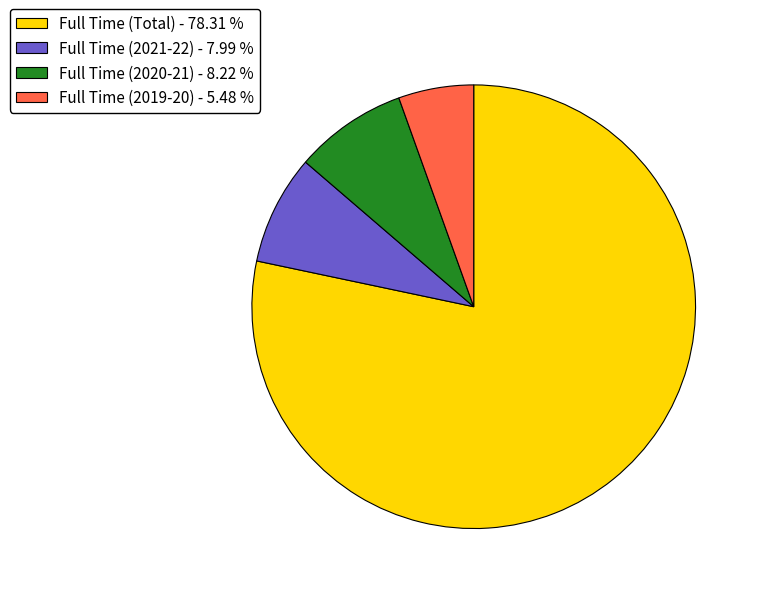

Approximately how many times larger is the value at Full Time (2019-20) compared to Full Time (Total)?

0.1